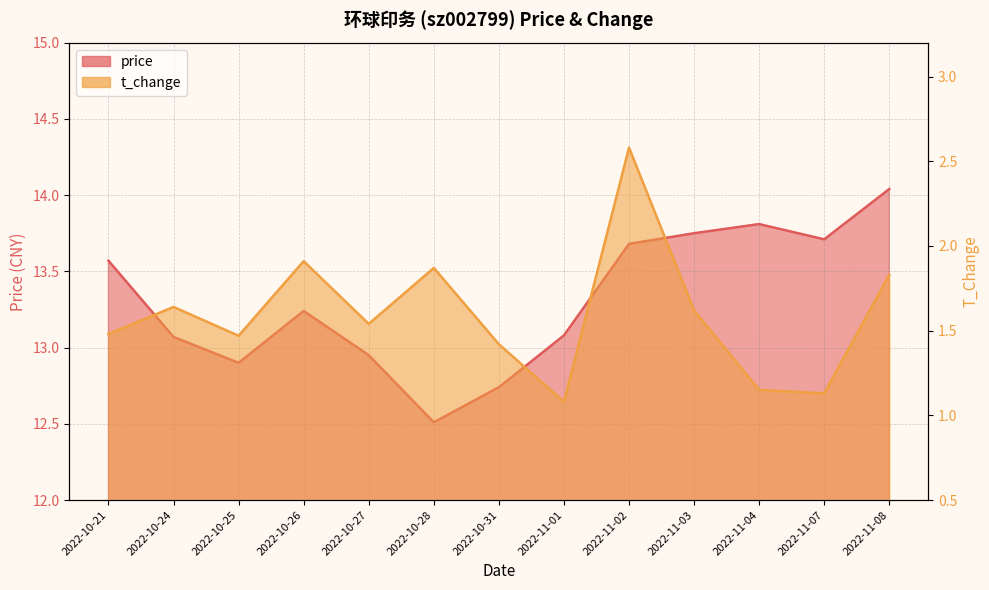

Rank the series by their average value, from lowest to highest.

t_change, price